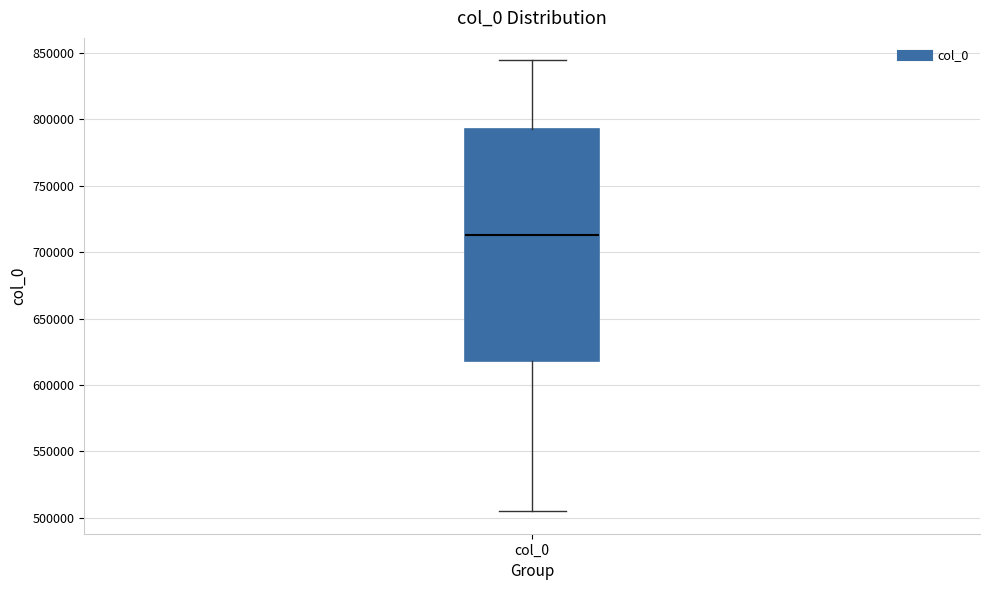

Transcribe this box plot: give where the median line is, the range the box spans, and where the two whiskers end, as read against the y-axis. The values are not printed on the chart, so give them approximately, as read against the axis.

median 715000, box 620000 to 795000, whiskers 505000 to 845000